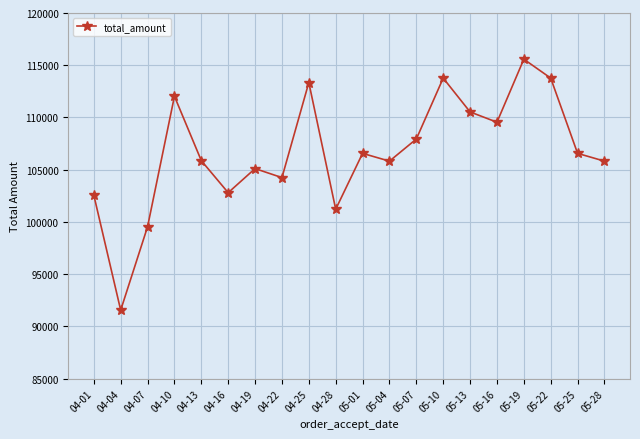

What is the average value?

106710